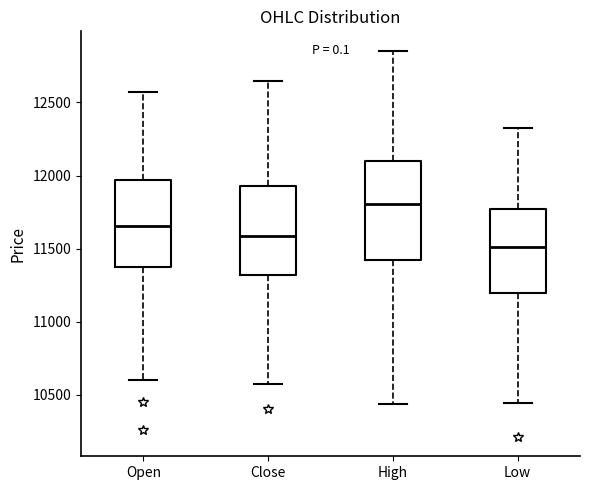

Reading left to right, transcribe this box plot: for each box, give where its median line is, the range the box spans, and where its two whiskers end, as read against the y-axis. The values are not printed on the chart, so give them approximately, as read against the axis.

Open: median 11650, box 11350 to 11950, whiskers 10600 to 12600
Close: median 11600, box 11300 to 11950, whiskers 10550 to 12650
High: median 11800, box 11450 to 12100, whiskers 10450 to 12850
Low: median 11500, box 11200 to 11750, whiskers 10450 to 12350